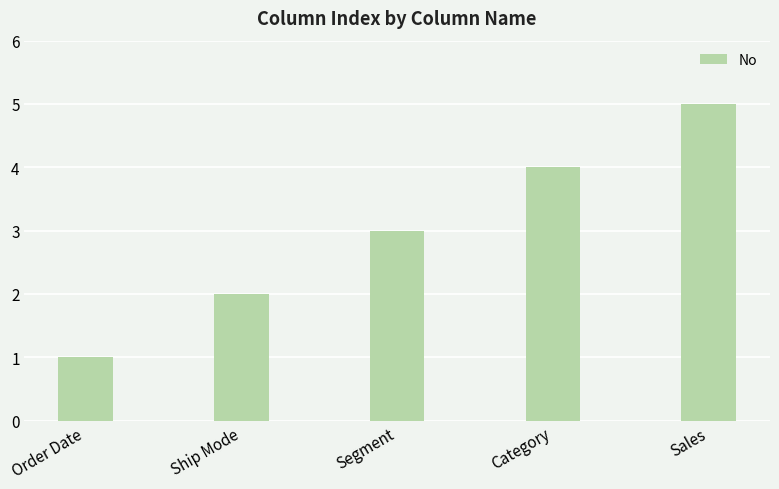

Reading left to right, extract all data points from this chart.

1	2	3	4	5